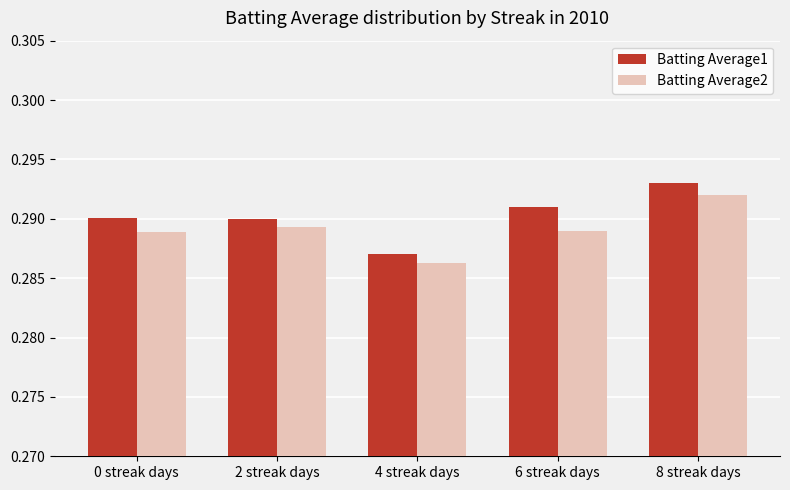

At which category is the sum across all series the highest?

8 streak days